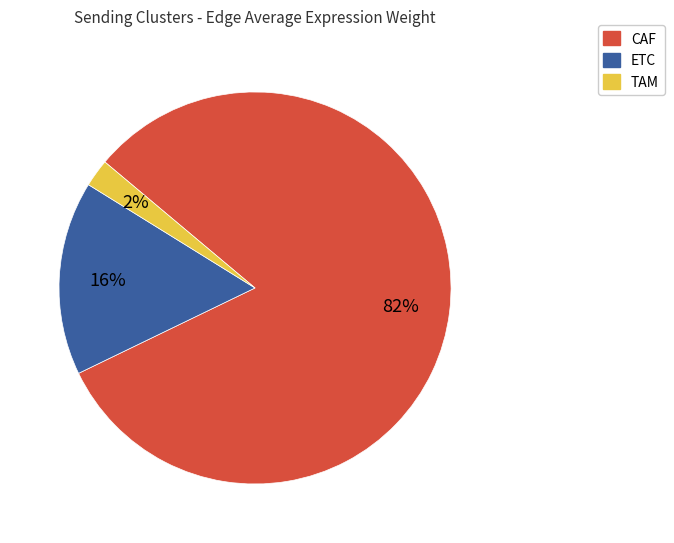

To the nearest percent, what percentage of the pie is CAF?

82%